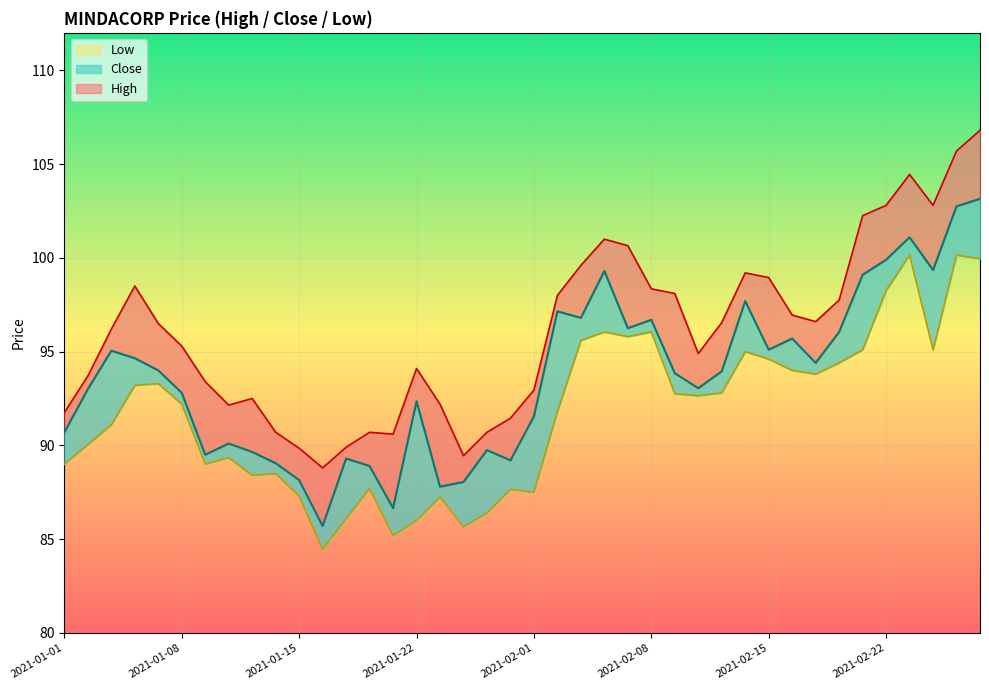

Is it true that Close equals 124.4 at 2021-01-29?

False